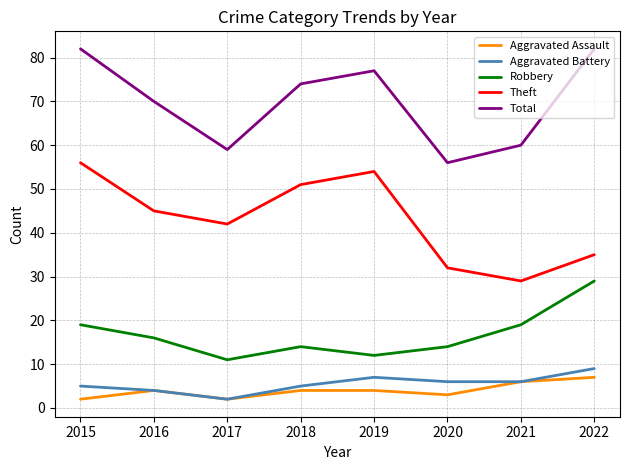

Which series has the largest total across all categories?

Total